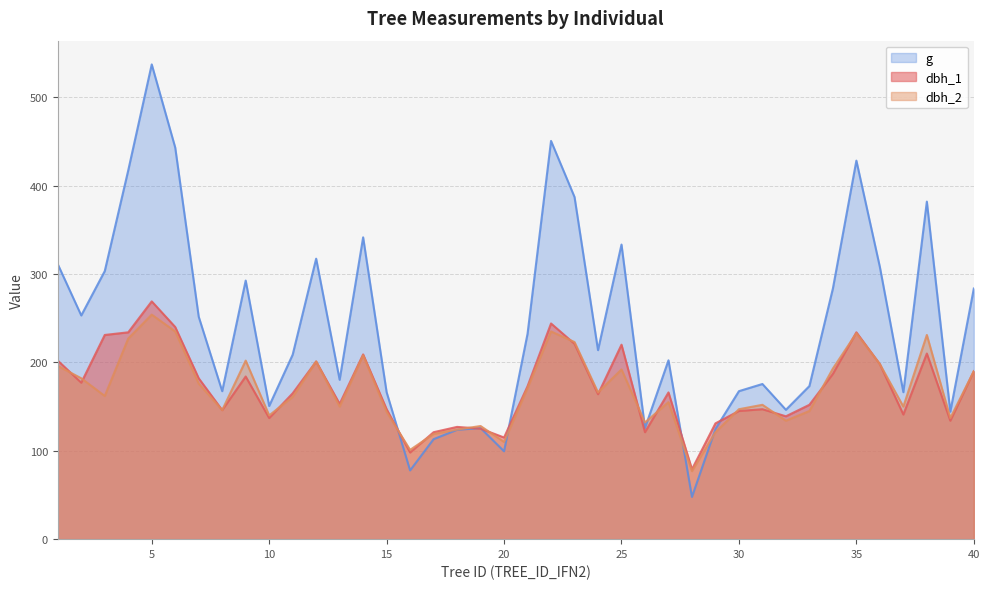

Reading left to right, transcribe all the data shown in this chart.

dbh_1: 1=202.0	2=177.0	3=231.0	4=234.0	5=269.0	6=240.0	7=182.0	8=146.0	9=184.0	10=137.0	11=165.0	12=201.0	13=153.0	14=209.0	15=147.0	16=98.0	17=121.0	18=127.0	19=125.0	20=115.0	21=173.0	22=244.0	23=221.0	24=164.0	25=220.0	26=121.0	27=166.0	28=79.0	29=131.0	30=145.0	31=147.0	32=139.0	33=152.0	34=187.0	35=234.0	36=198.0	37=141.0	38=210.0	39=134.0	40=190.0
dbh_2: 1=196.0	2=182.0	3=162.0	4=227.0	5=254.0	6=235.0	7=176.0	8=146.0	9=202.0	10=140.0	11=161.0	12=201.0	13=150.0	14=208.0	15=144.0	16=101.0	17=119.0	18=124.0	19=128.0	20=110.0	21=171.0	22=235.0	23=223.0	24=166.0	25=192.0	26=132.0	27=155.0	28=77.0	29=121.0	30=147.0	31=152.0	32=134.0	33=145.0	34=193.0	35=233.0	36=198.0	37=150.0	38=231.0	39=137.0	40=190.0
g: 1=311.0	2=253.1	3=303.3	4=417.3	5=537.1	6=443.0	7=251.7	8=167.4	9=292.6	10=150.7	11=208.7	12=317.3	13=180.3	14=341.4	15=166.3	16=77.8	17=113.1	18=123.7	19=125.7	20=99.4	21=232.3	22=450.5	23=387.1	24=213.8	25=333.3	26=125.7	27=202.3	28=47.8	29=124.7	30=167.4	31=175.5	32=146.3	33=173.2	34=283.5	35=428.2	36=307.9	37=166.3	38=381.9	39=144.2	40=283.5